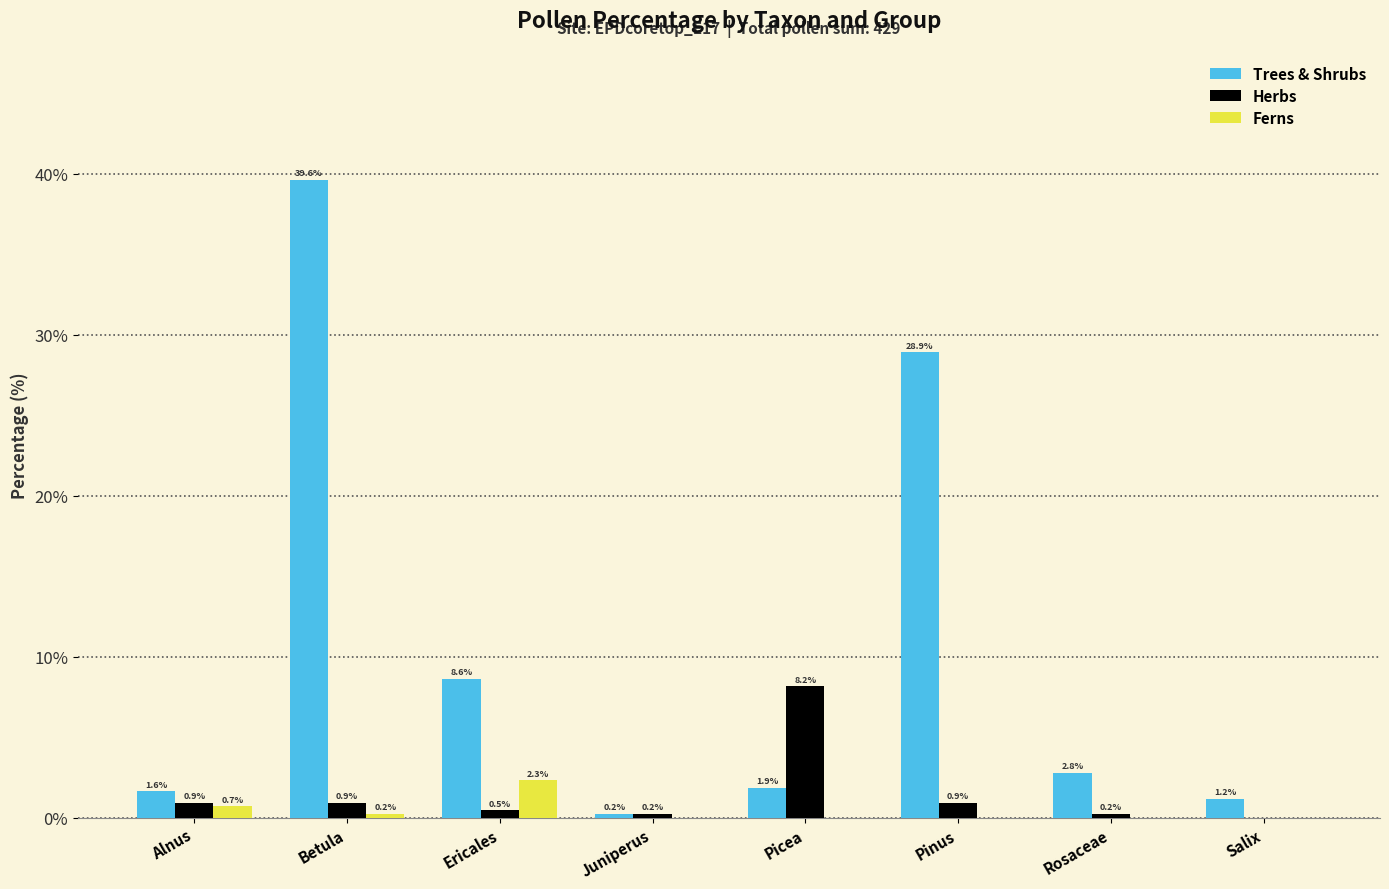

Reading left to right, transcribe all the data shown in this chart.

Trees & Shrubs: 1.6	39.6	8.6	0.2	1.9	28.9	2.8	1.2
Herbs: 0.9	0.9	0.5	0.2	8.2	0.9	0.2	0.0
Ferns: 0.7	0.2	2.3	0.0	0.0	0.0	0.0	0.0